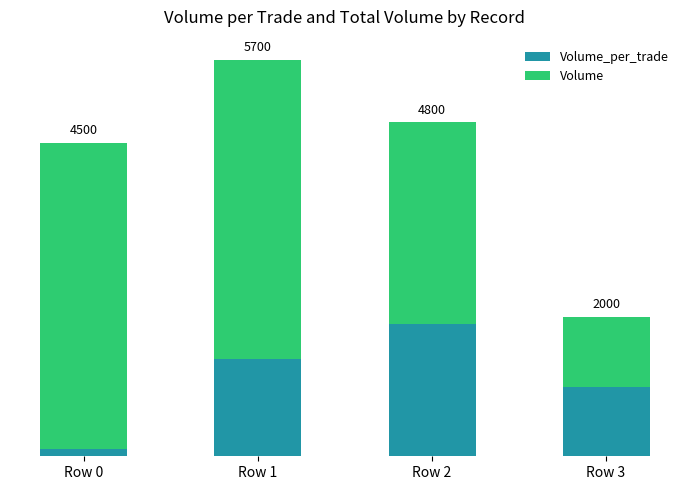

Are the bars grouped side by side (vs. stacked)?

No